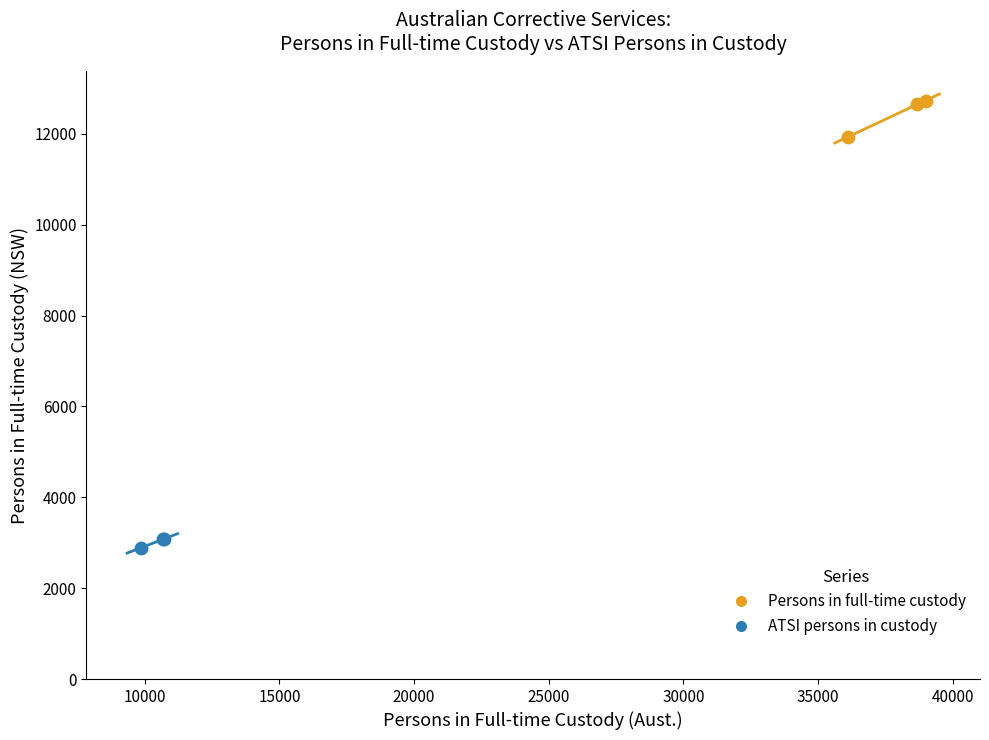

Which series has the largest Y range (max minus min)?

Persons in full-time custody